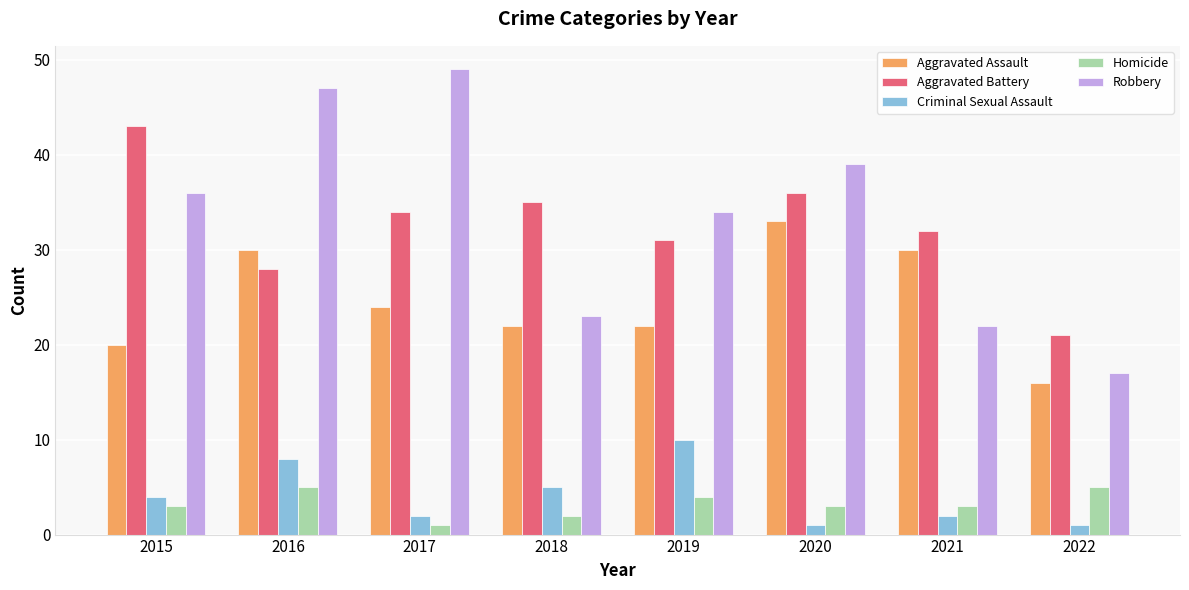

Where is Aggravated Battery nearest to the value 32?

2021